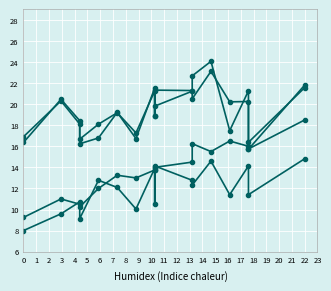

The 2016 Sub series shows 13.0 at 3. True or false?

False